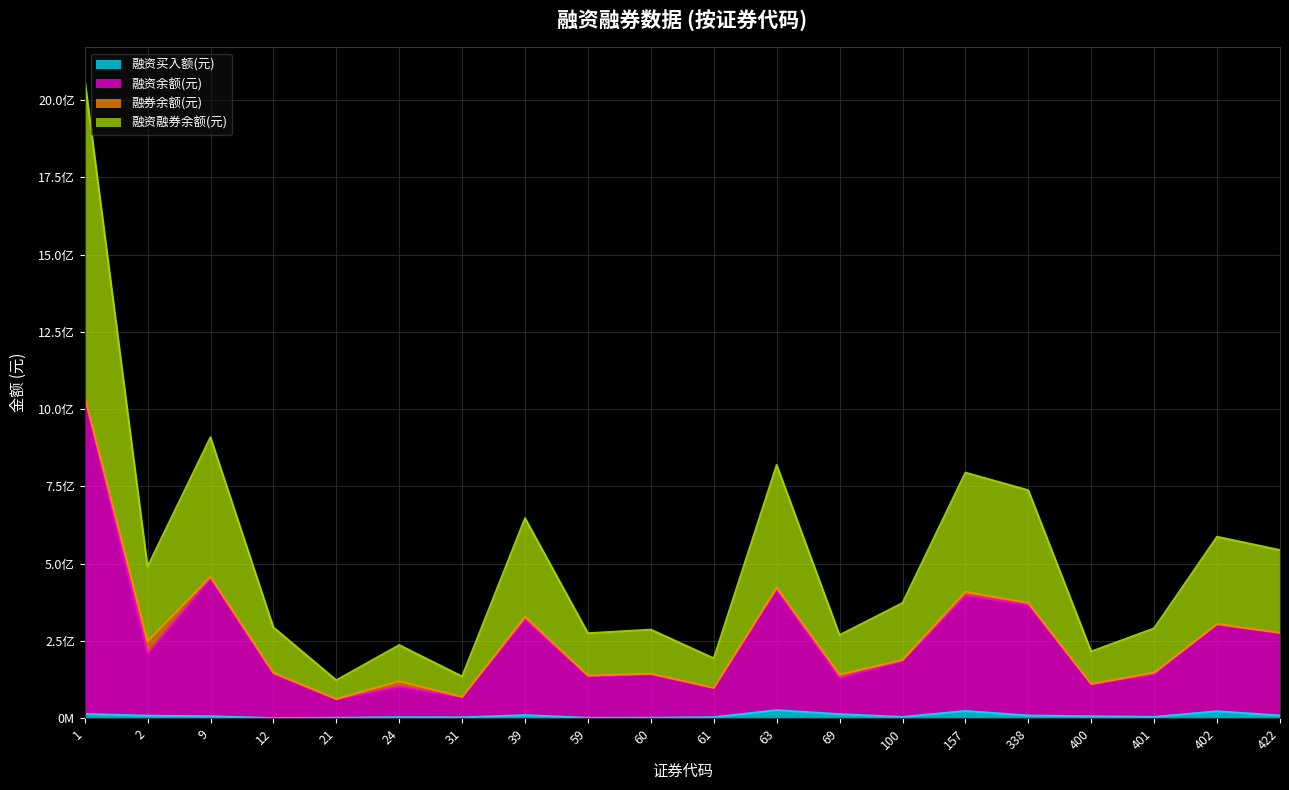

Rank the categories by 融资买入额(元) value from lowest to highest.

12, 59, 21, 60, 31, 61, 24, 100, 401, 400, 9, 2, 338, 422, 39, 69, 1, 402, 157, 63